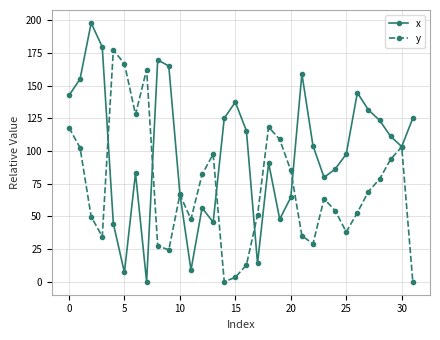

True or false: y and x cross at least once.

True